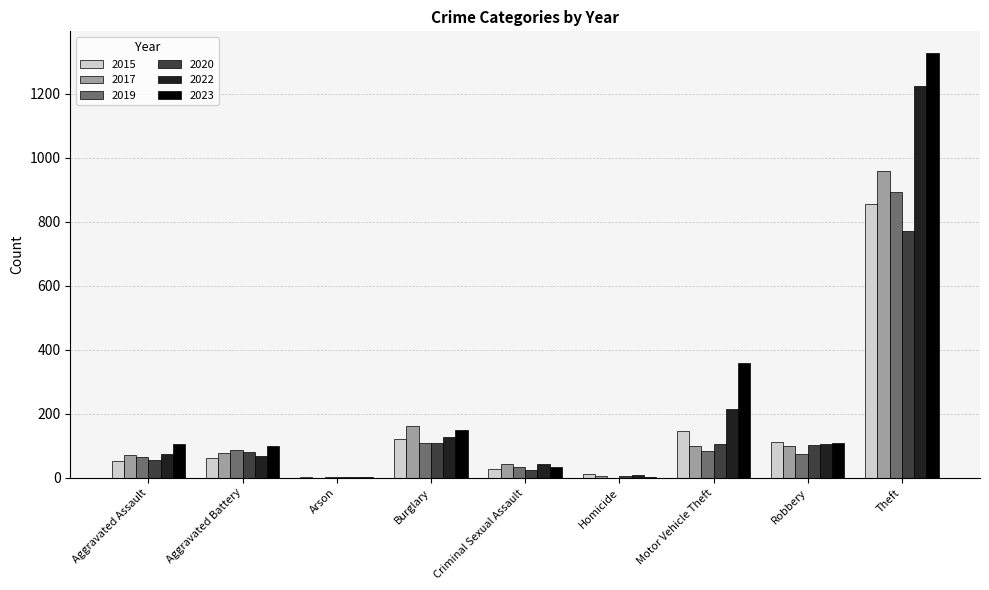

What is the total value across all series at Motor Vehicle Theft?

1006